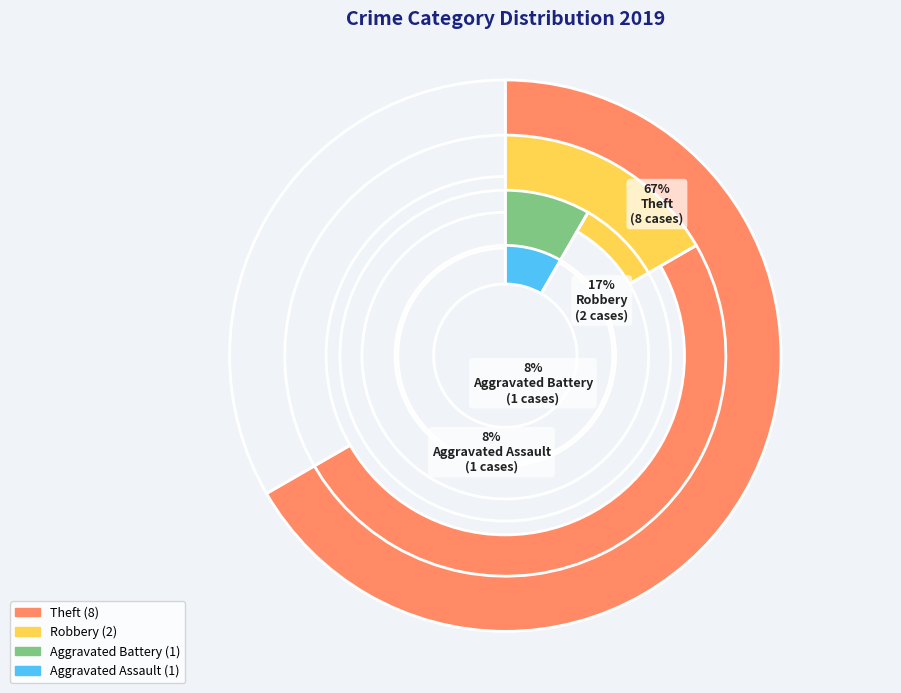

To the nearest percent, what is the difference between the largest and smallest slice percentages?

58%